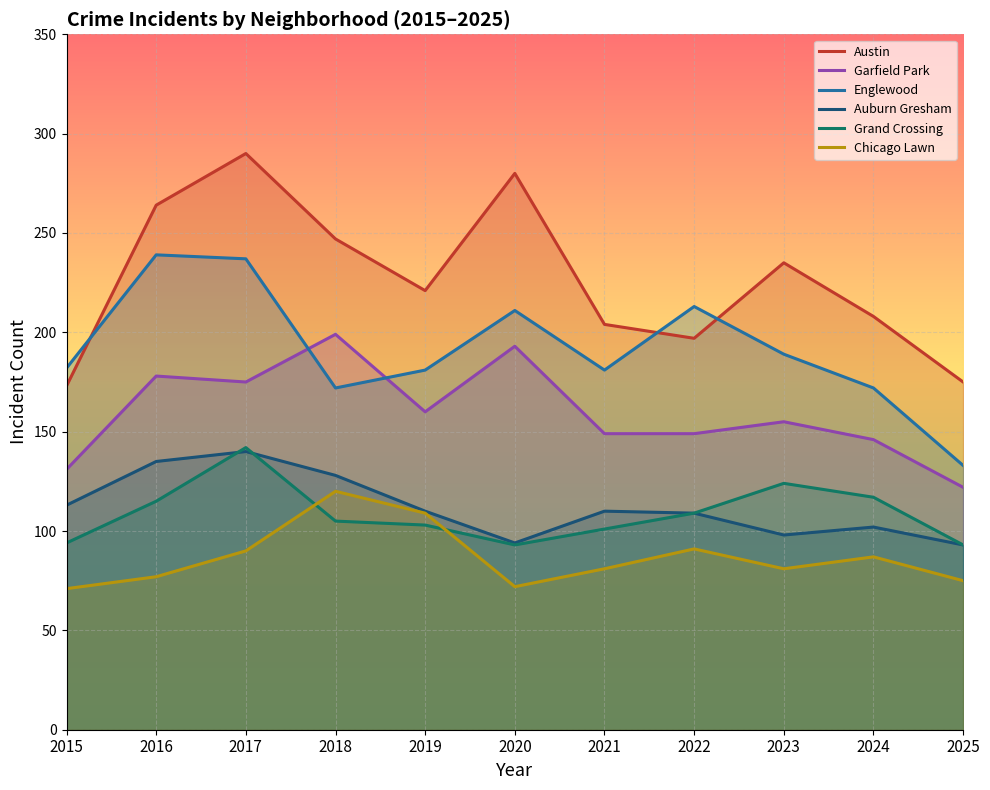

Is it true that Chicago Lawn equals 128 at 2016?

False